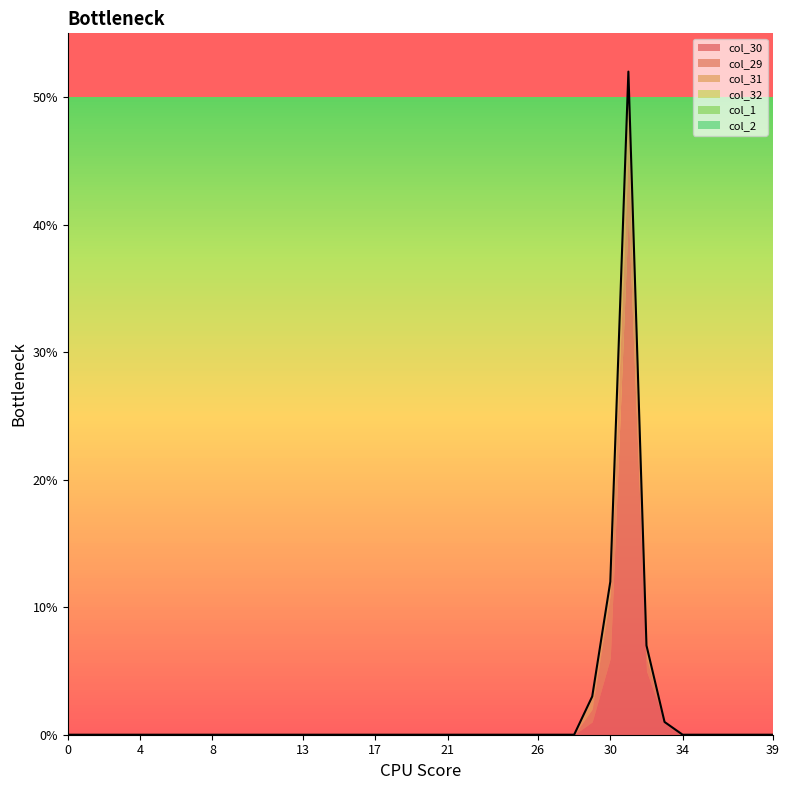

What are all the series names shown in the legend?

col_30, col_29, col_31, col_32, col_1, col_2